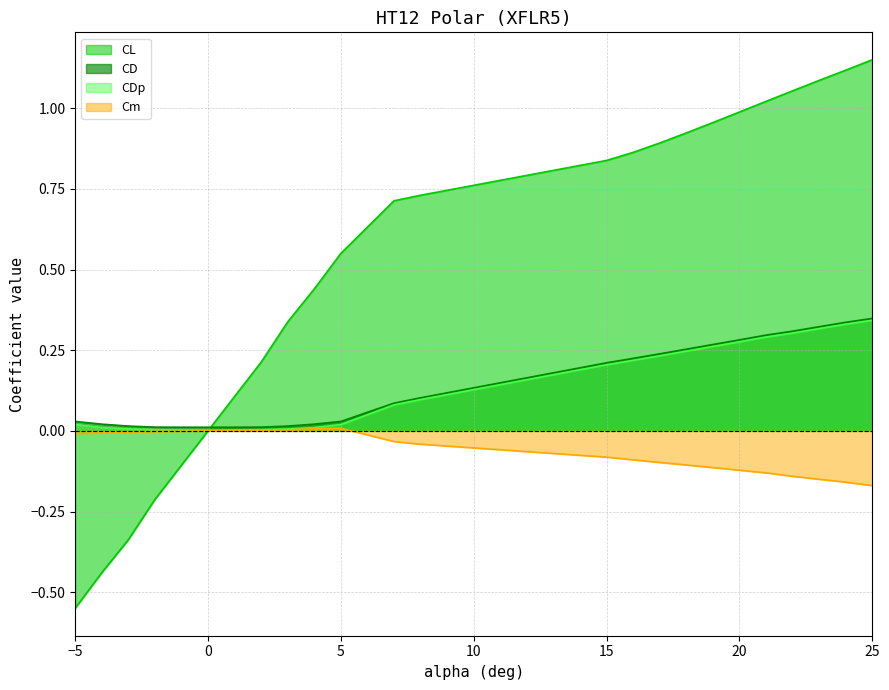

True or false: CL has more than 1 points higher than both neighbors.

False